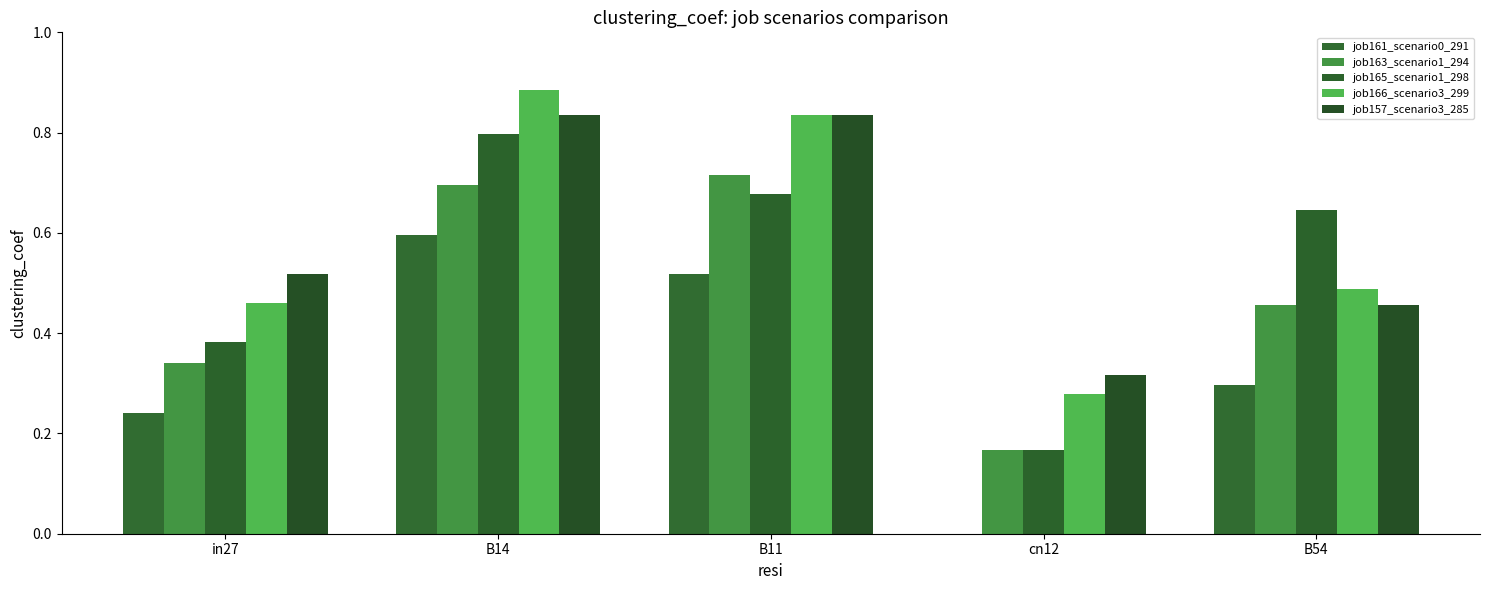

What is the sum of all job166_scenario3_299 values?

2.9